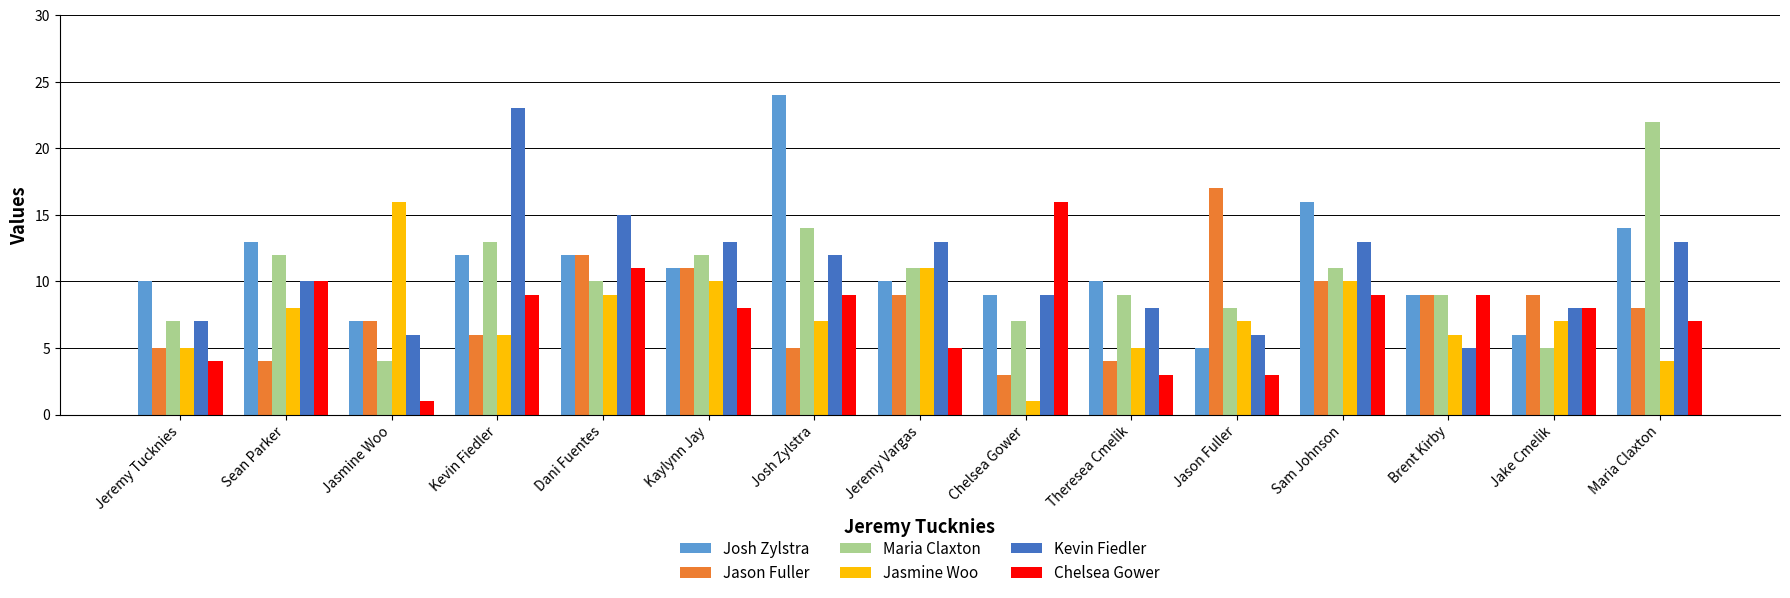

Is it true that Jasmine Woo equals 7 at Josh Zylstra?

True